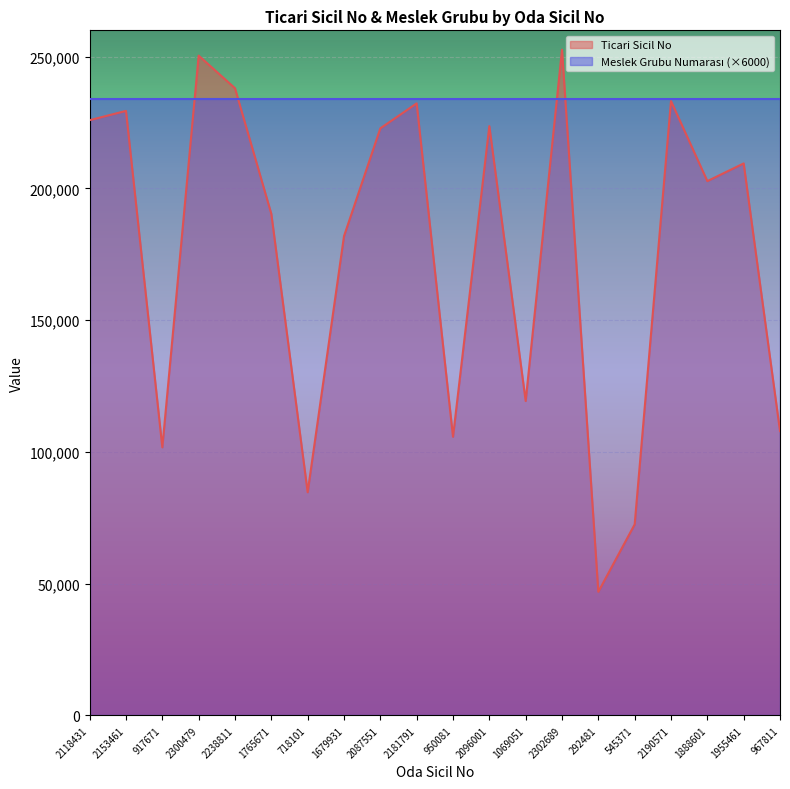

How many interior local peaks (higher than both neighbors) does the data have?

7